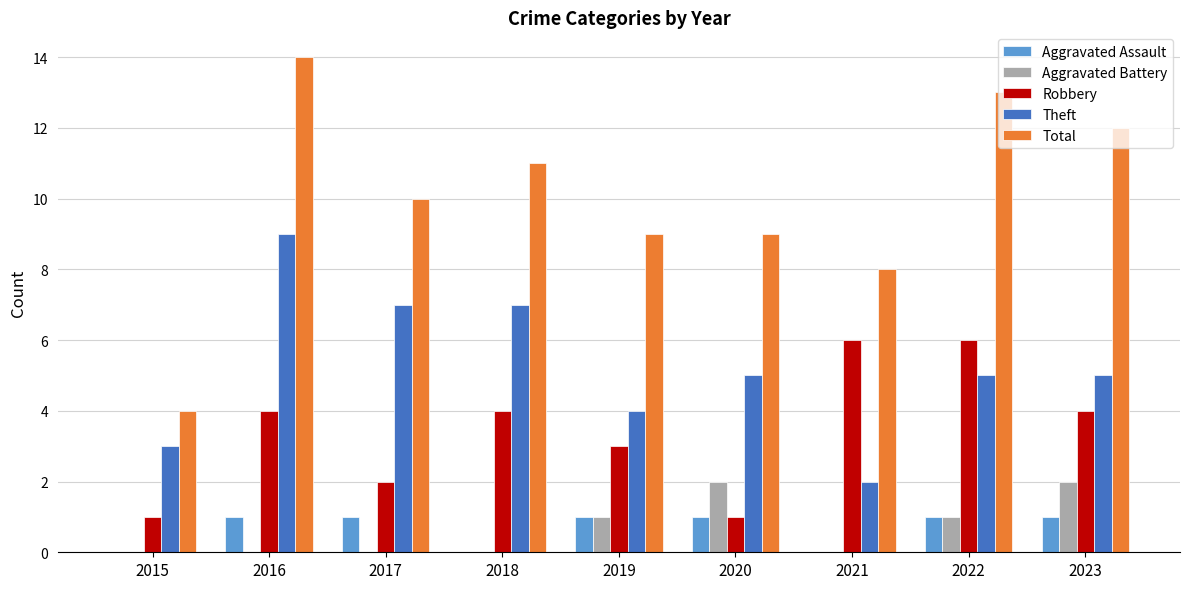

At which category does the chart reach its peak across all series?

2016